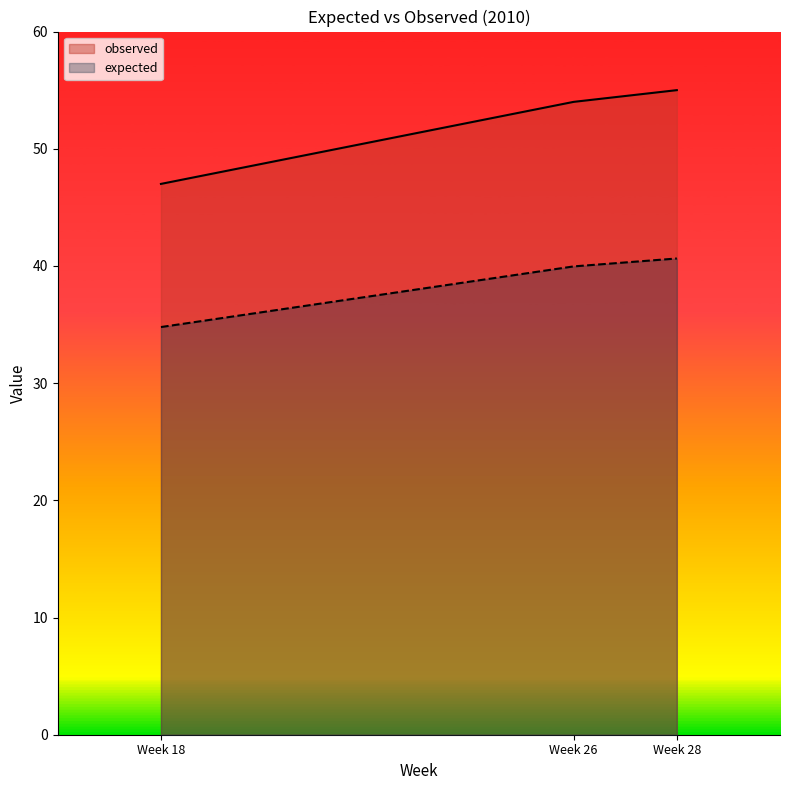

Which series changed the most between Week 18 and Week 26?

observed